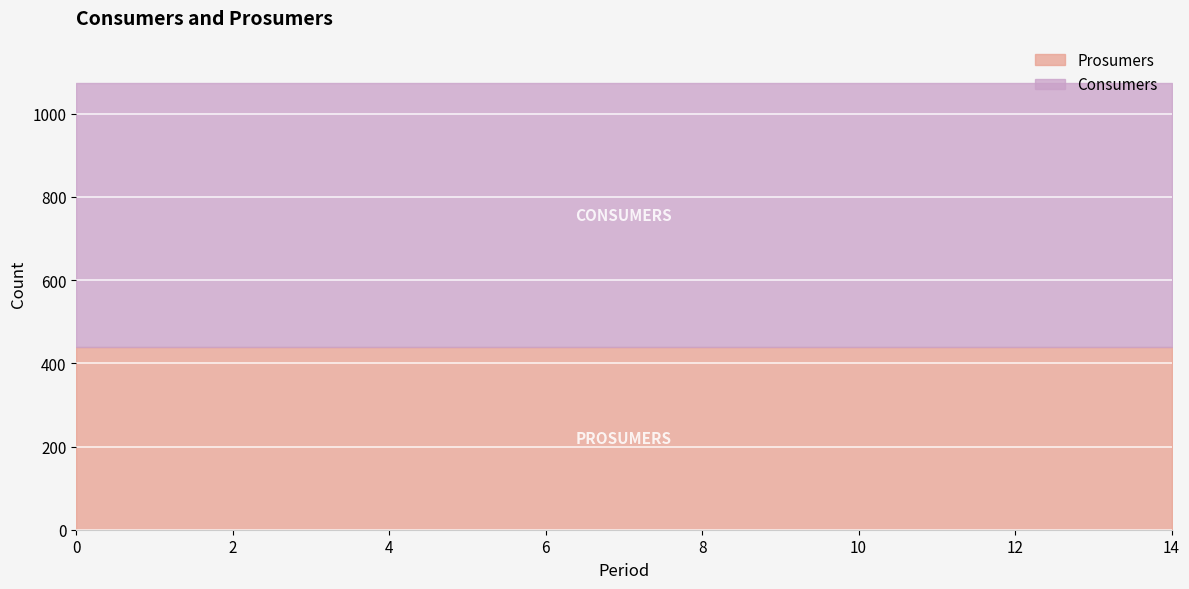

What is the total value across all series at 1?

1075